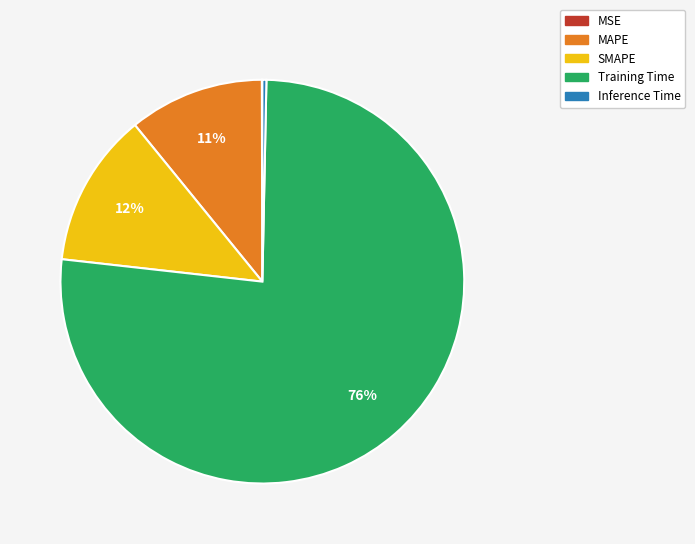

Between Training Time and Inference Time, which is larger?

Training Time